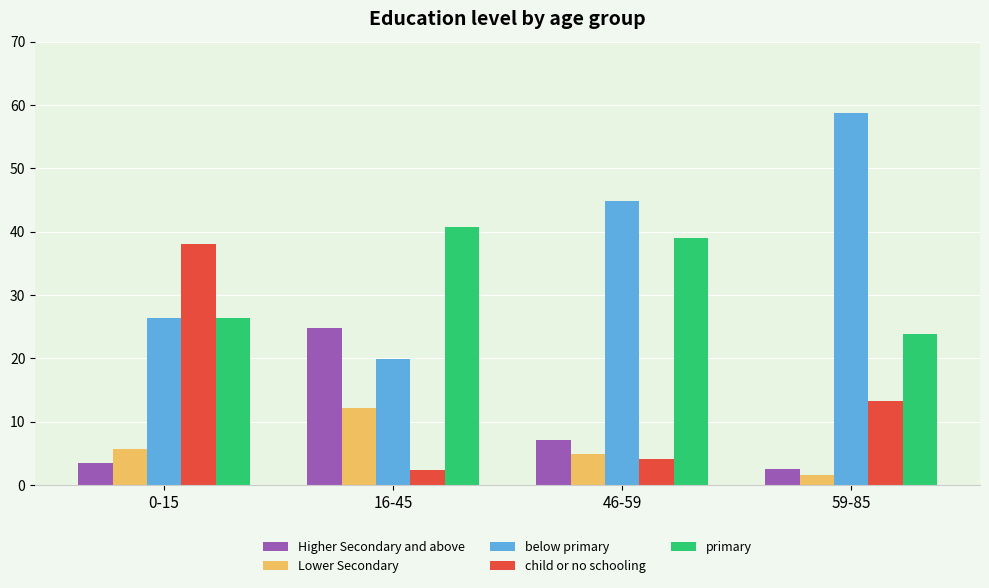

Which series has the widest spread of values?

below primary